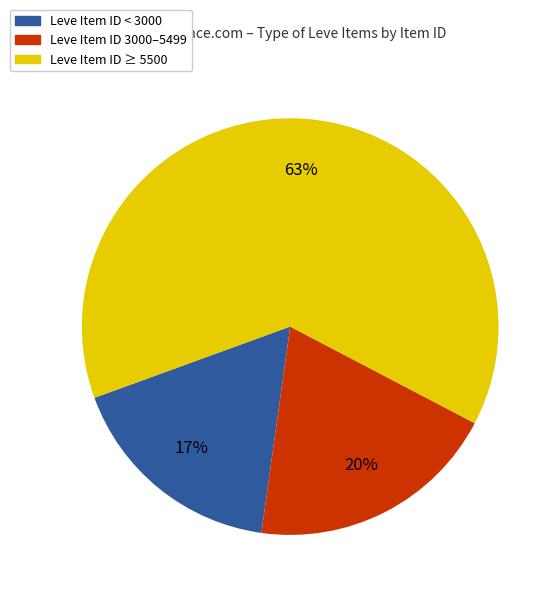

To the nearest percent, what is the average slice percentage?

33%